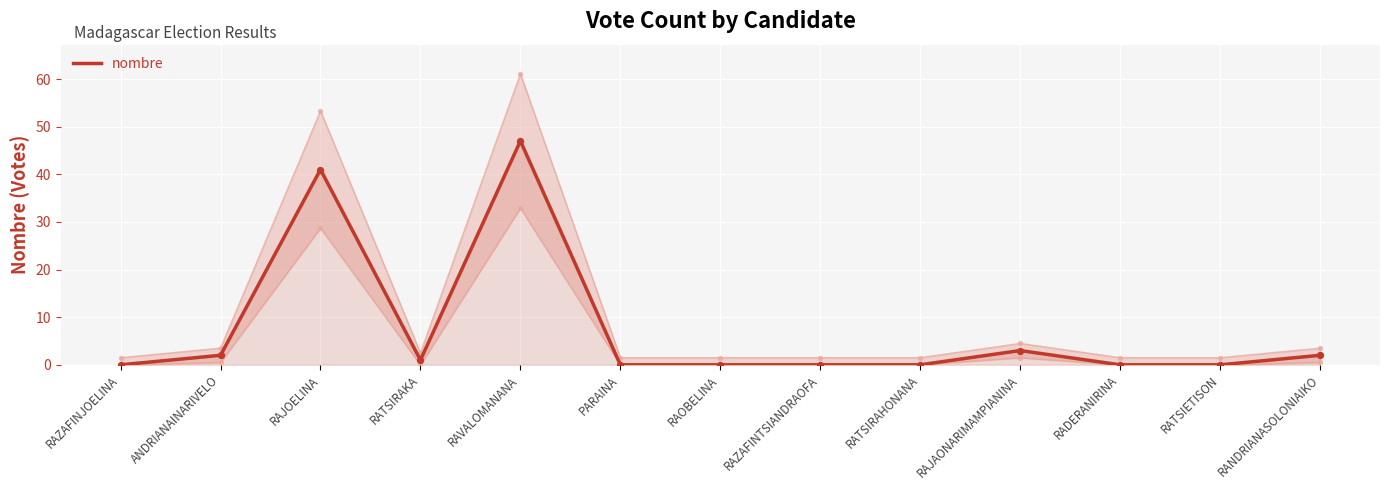

Between RATSIRAHONANA and RANDRIANASOLONIAIKO, which is larger?

RANDRIANASOLONIAIKO